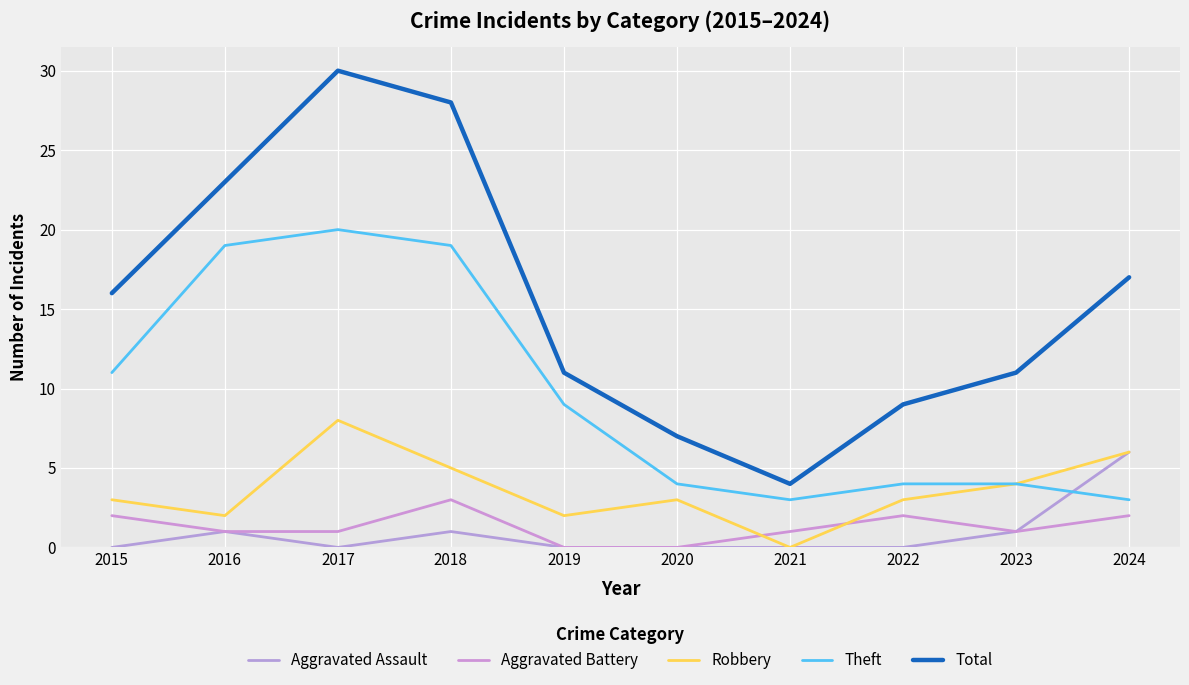

Between 2020 and 2023, which series saw the biggest shift?

Total